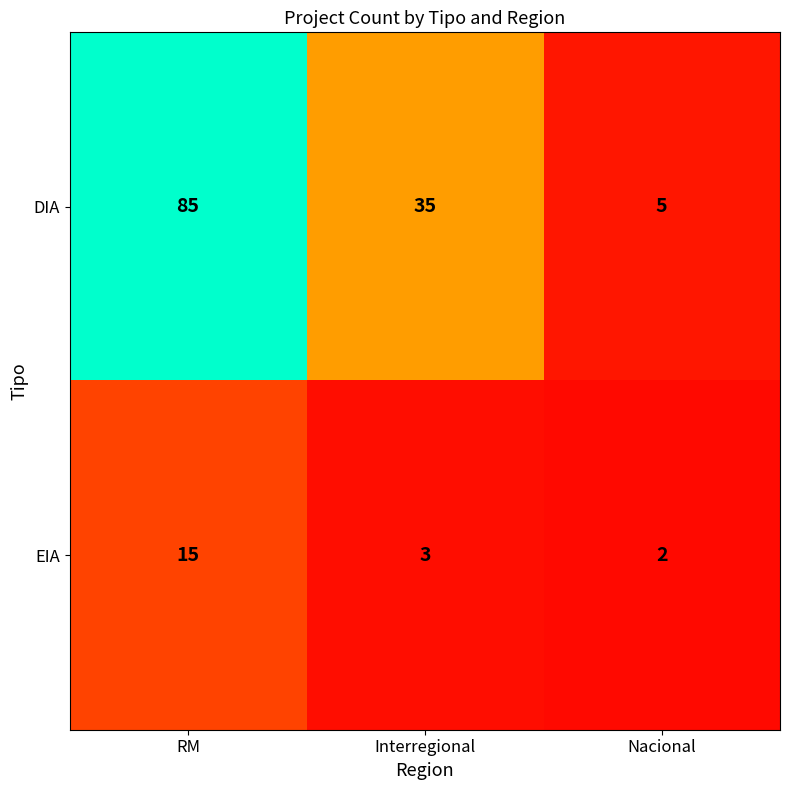

What is the total value across all series at RM?

100